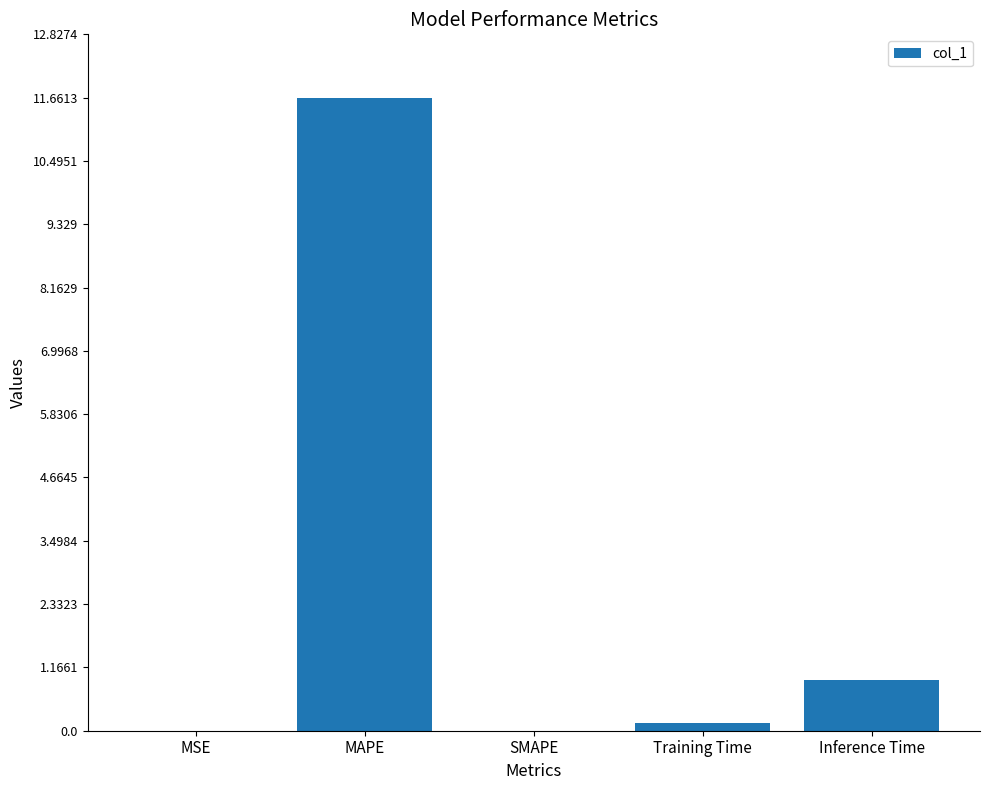

Are the bars horizontal?

No